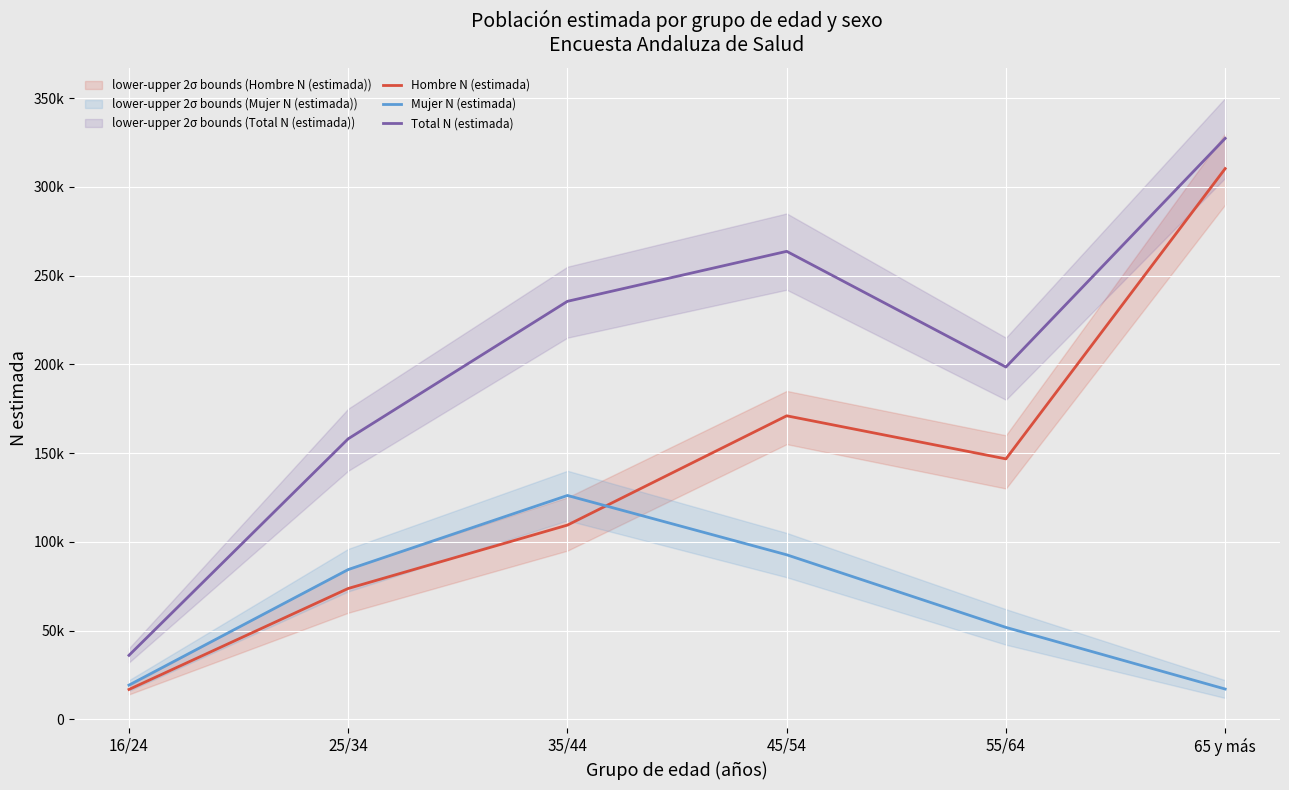

How many interior local peaks does the Mujer N (estimada) series have?

1